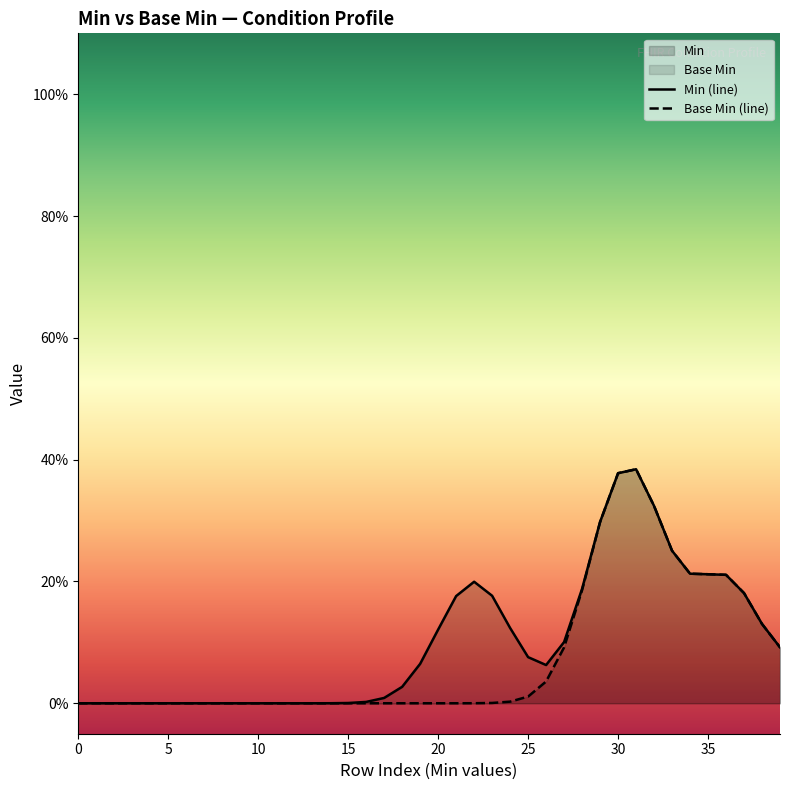

What is the maximum value for Min (line)?

0.4